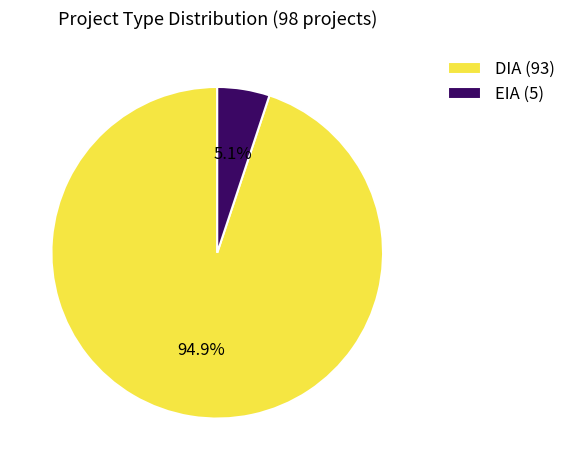

How many segments does this pie chart have?

2